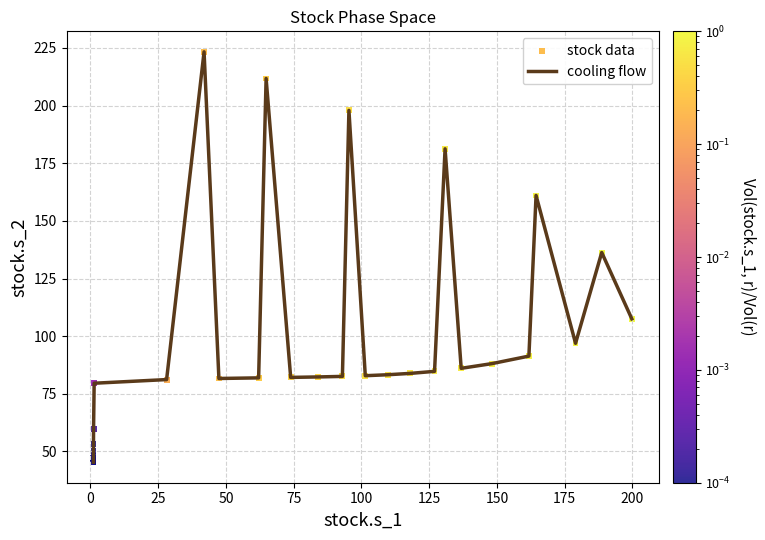

What is the maximum value shown in the chart?

223.3